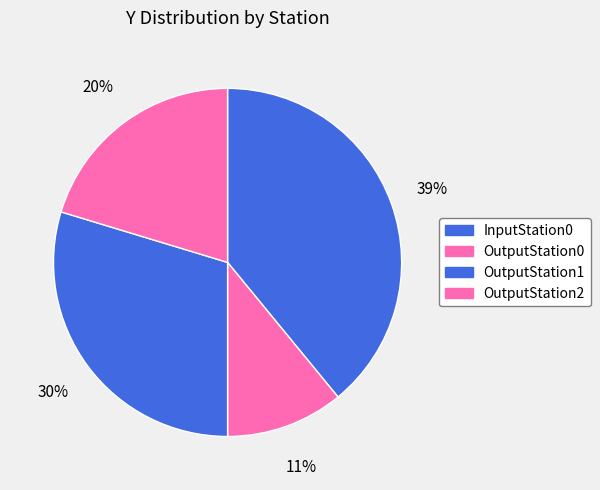

To the nearest percent, what is the difference between the largest and smallest slice percentages?

28%